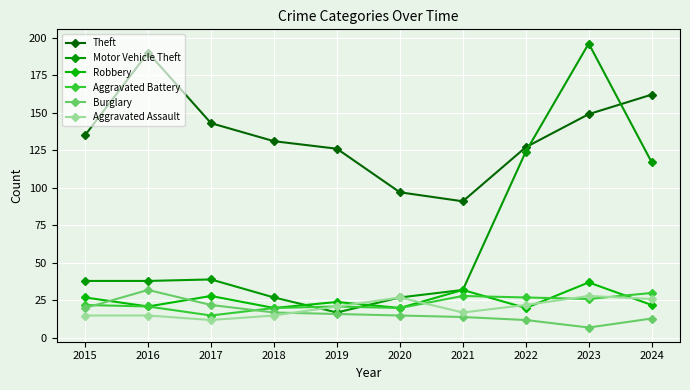

What is the minimum value shown in the chart?

7